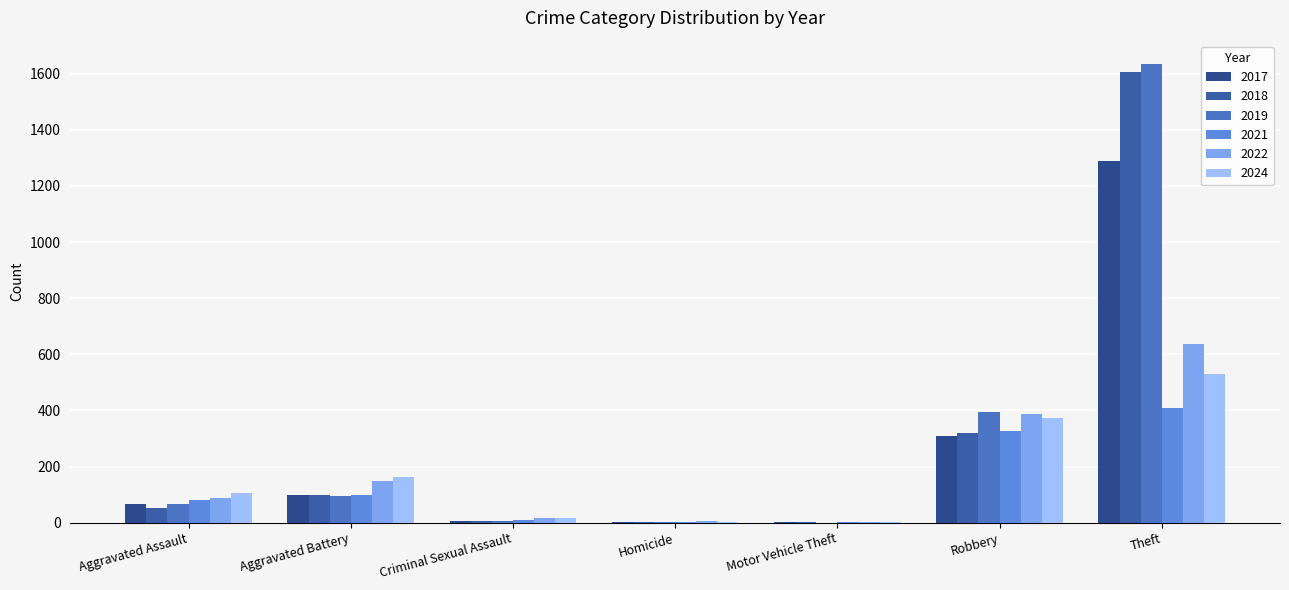

What is the difference between the highest and lowest values at Aggravated Battery?

70